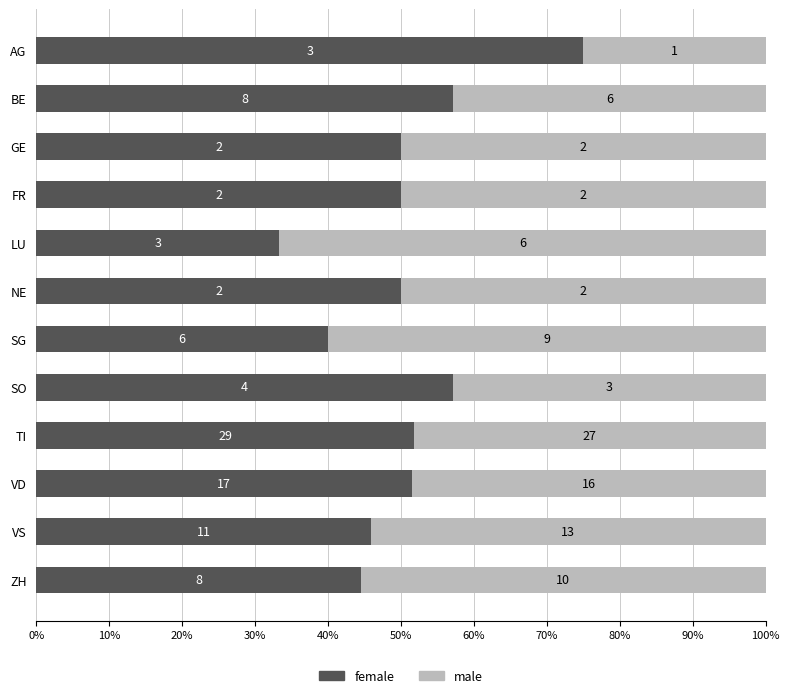

What are all the series names shown in the legend?

female, male